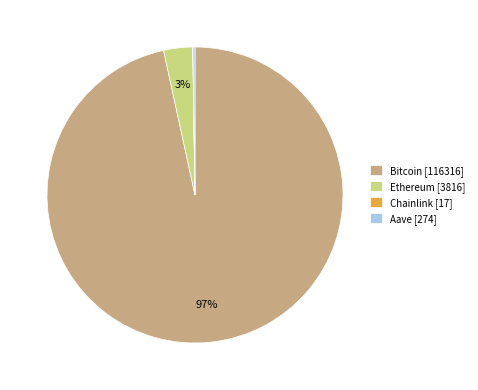

Is there any slice that represents more than half of the pie?

Yes